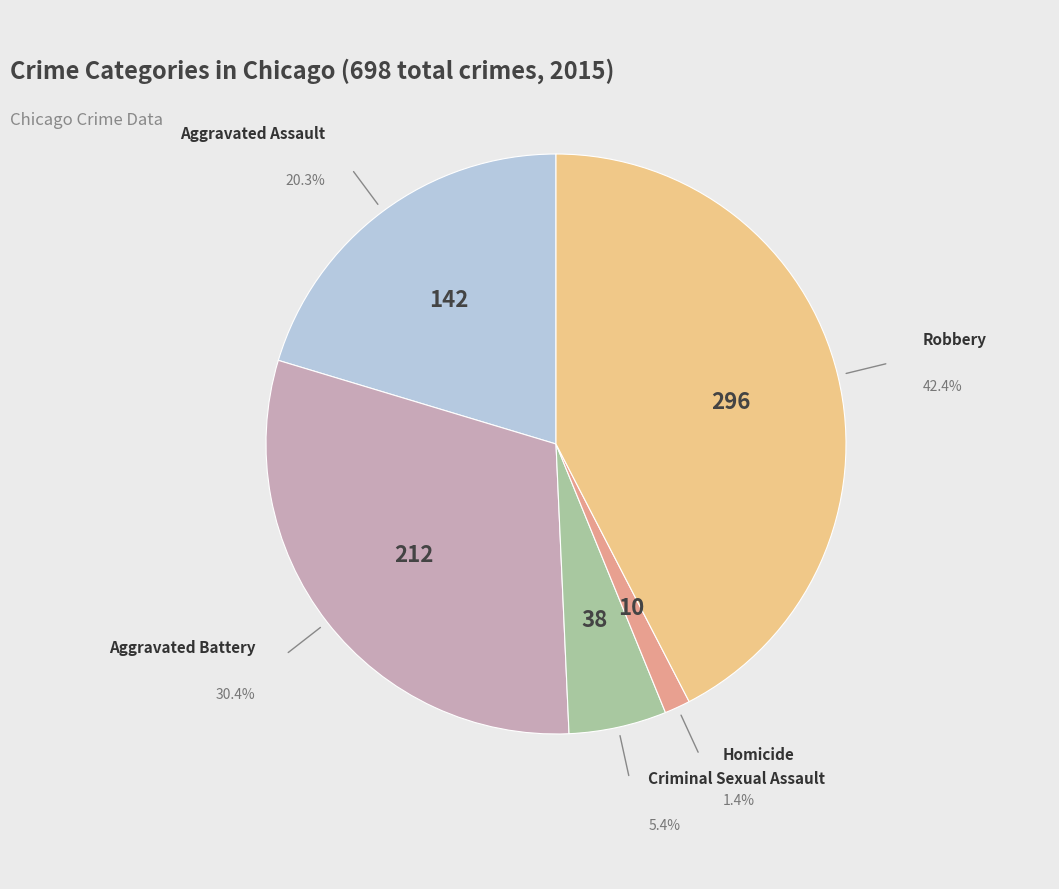

Is there a majority slice in this chart?

No